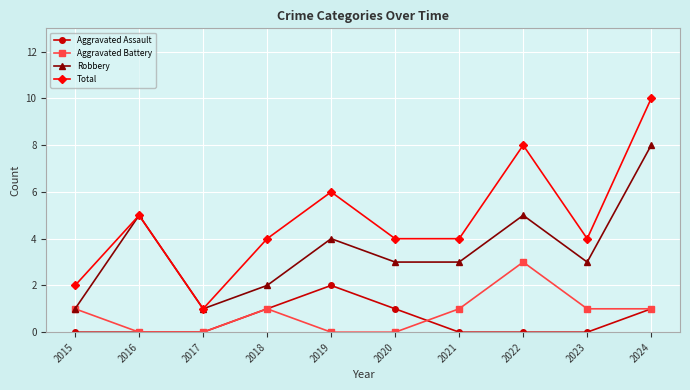

Is the value of Aggravated Battery at 2022 greater than the value of Robbery at 2022?

No